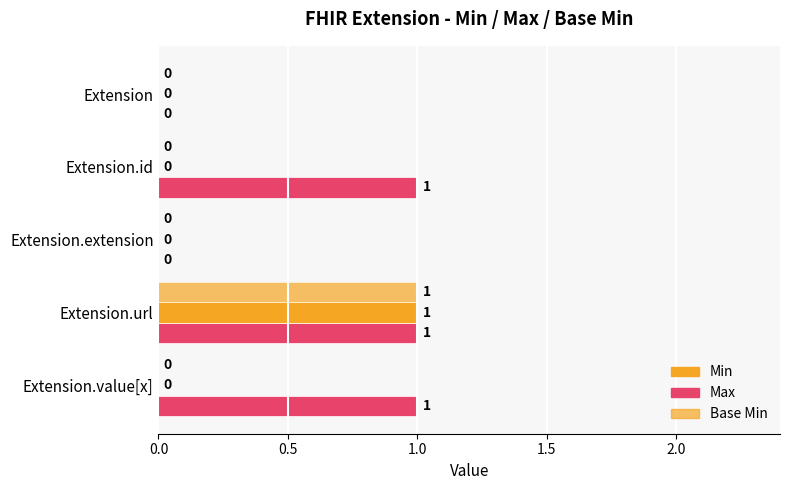

How many categories are shown in the chart?

5